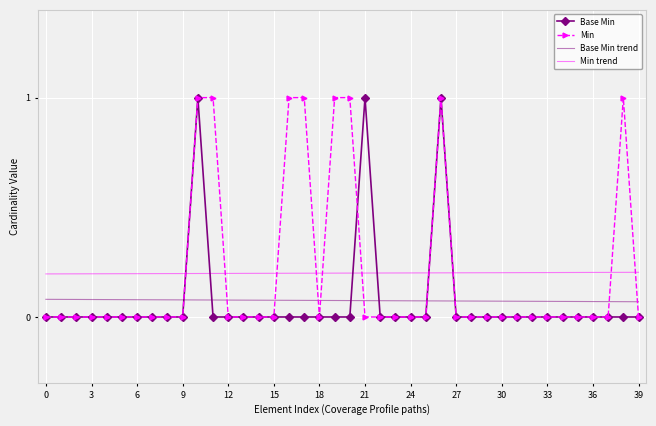

How many Base Min trend values are between 0 and 1?

40